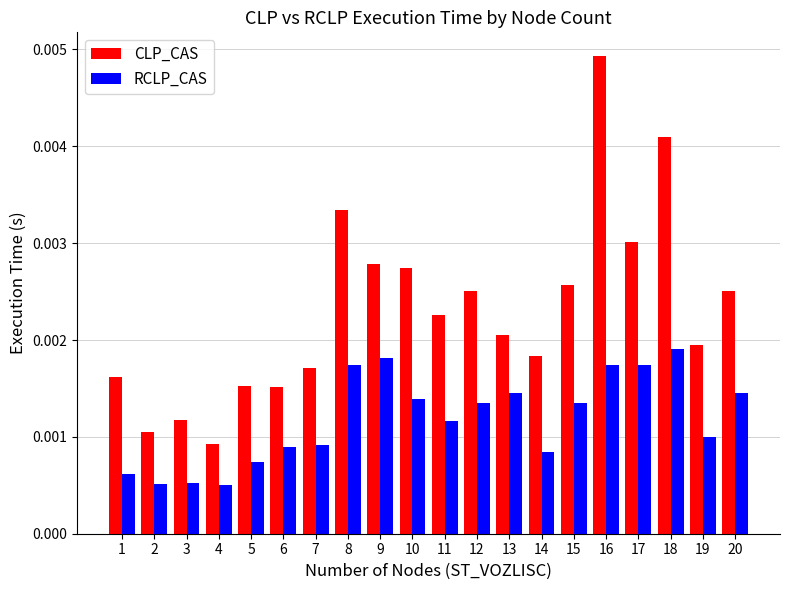

List the series in order of their peak value, lowest first.

RCLP_CAS, CLP_CAS